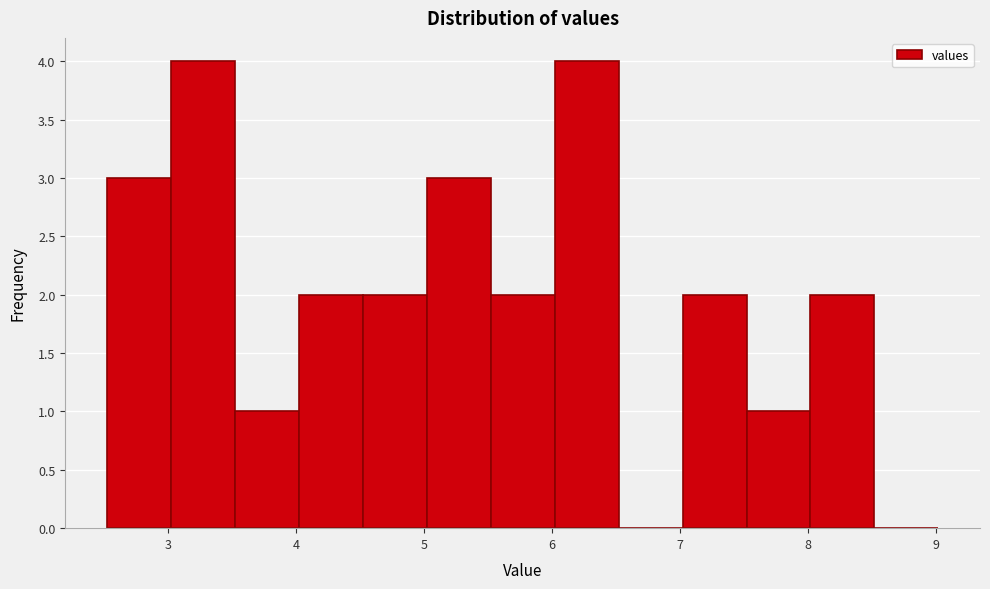

Reading left to right, list every bar in this chart as the range it spans on the x-axis followed by its height. Neither the bar edges nor the heights are printed on the chart, so give them approximately, as read against the axes.

2.52 to 3.02: 3
3.02 to 3.52: 4
3.52 to 4.02: 1
4.02 to 4.52: 2
4.52 to 5.02: 2
5.02 to 5.52: 3
5.52 to 6.02: 2
6.02 to 6.52: 4
6.52 to 7.02: 0
7.02 to 7.52: 2
7.52 to 8.02: 1
8.02 to 8.52: 2
8.52 to 9.02: 0